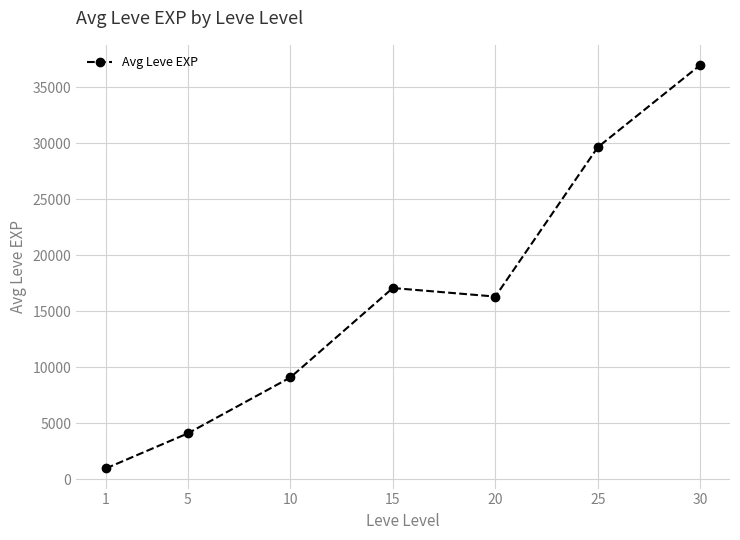

What is the value of the 6th point from the left?

29650.0